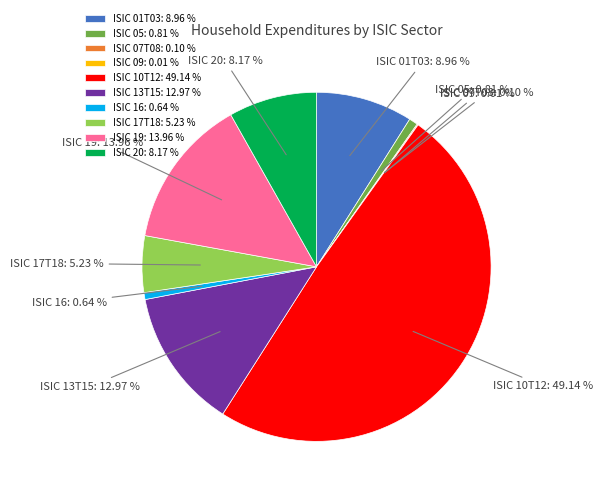

Is it true that ISIC 01T03 is 9% of the pie?

True